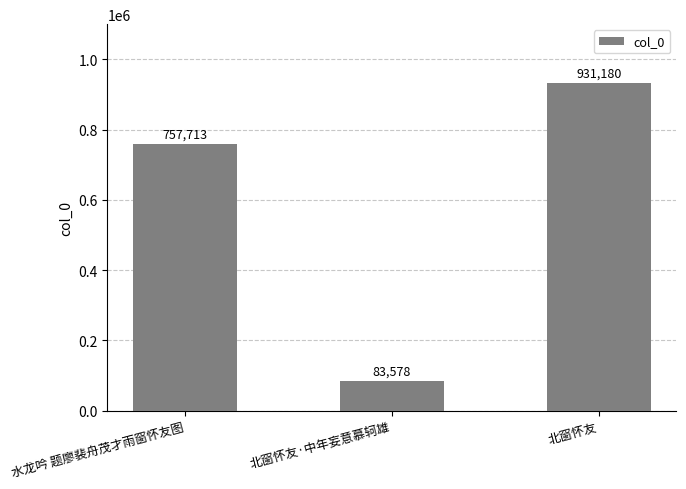

Are the bars horizontal?

No